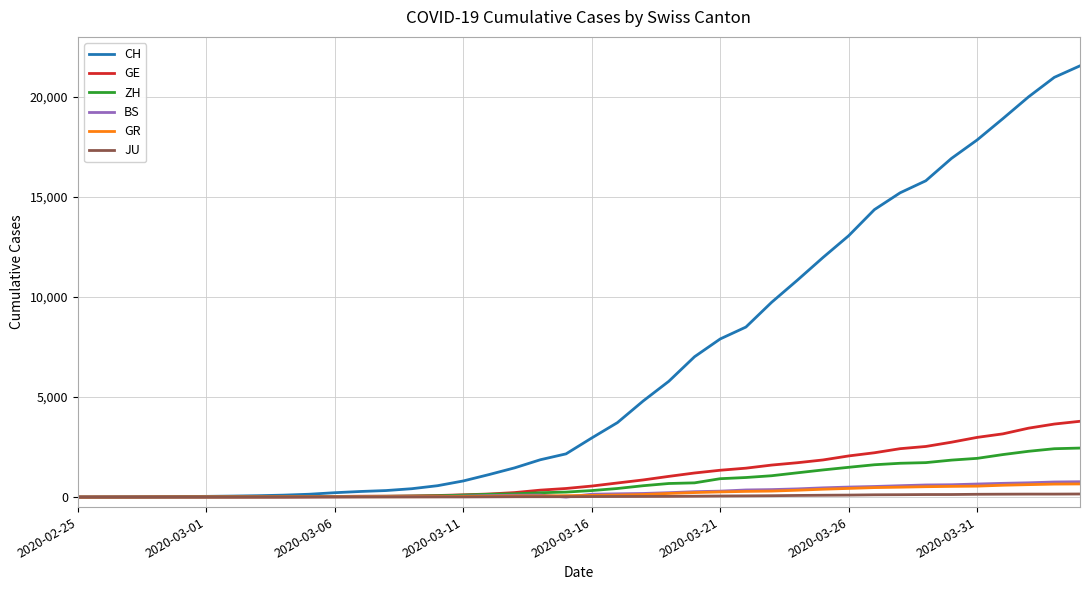

How many categories are shown in the chart?

40